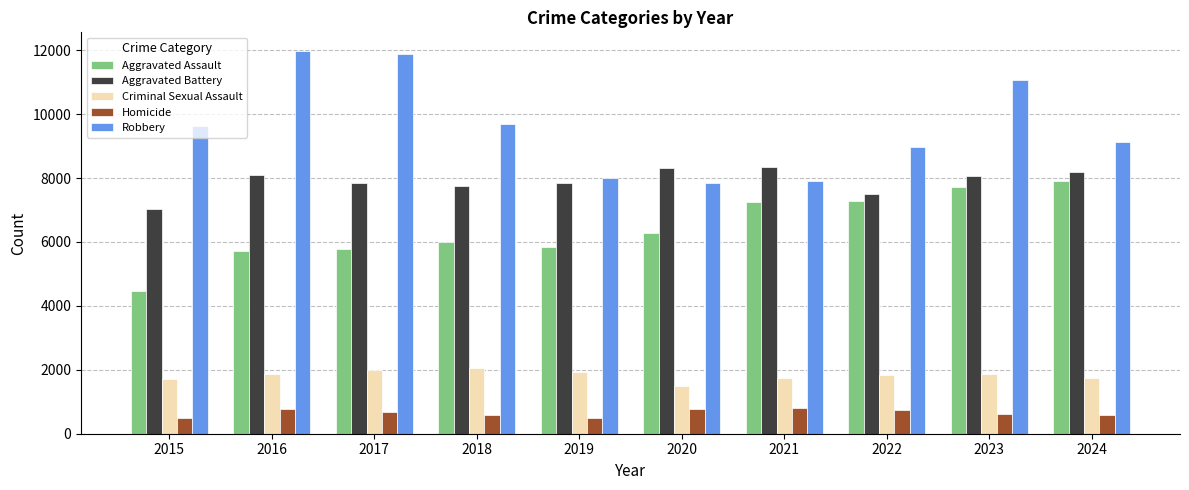

Count the number of data series in this chart.

5